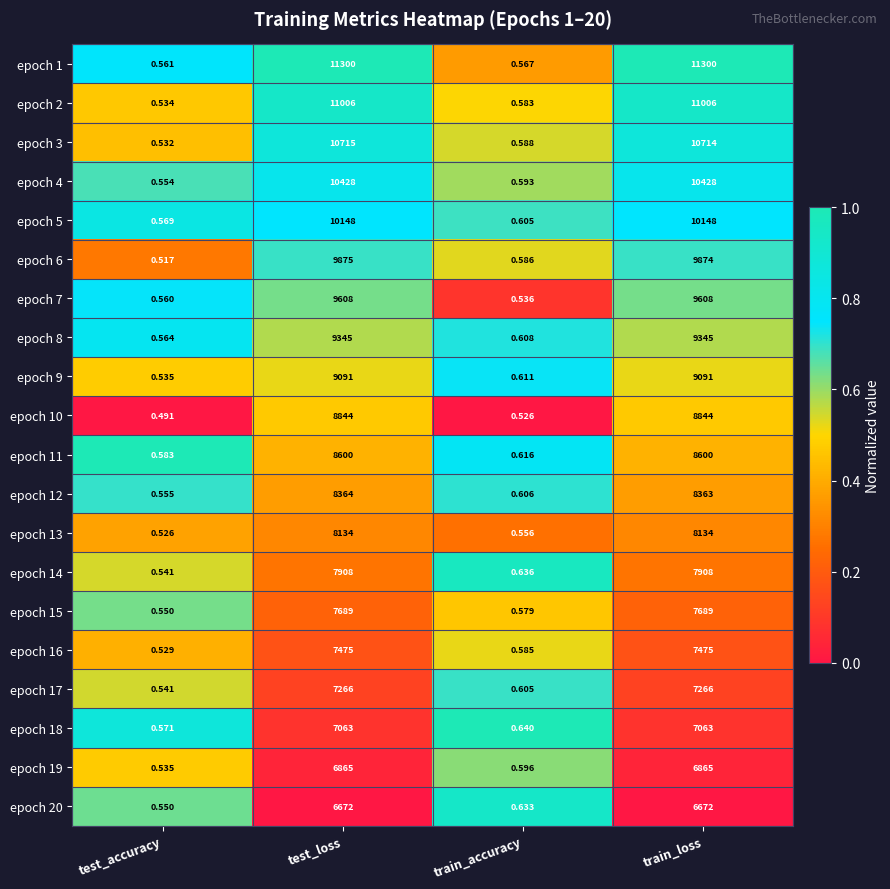

What is the total value across all series at train_accuracy?

11.9